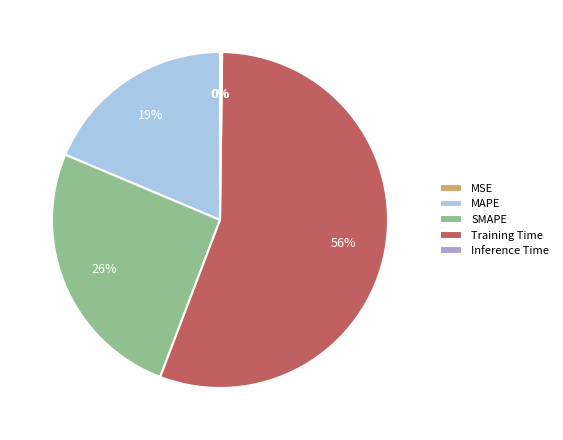

Is the sum of Training Time and SMAPE greater than half?

Yes